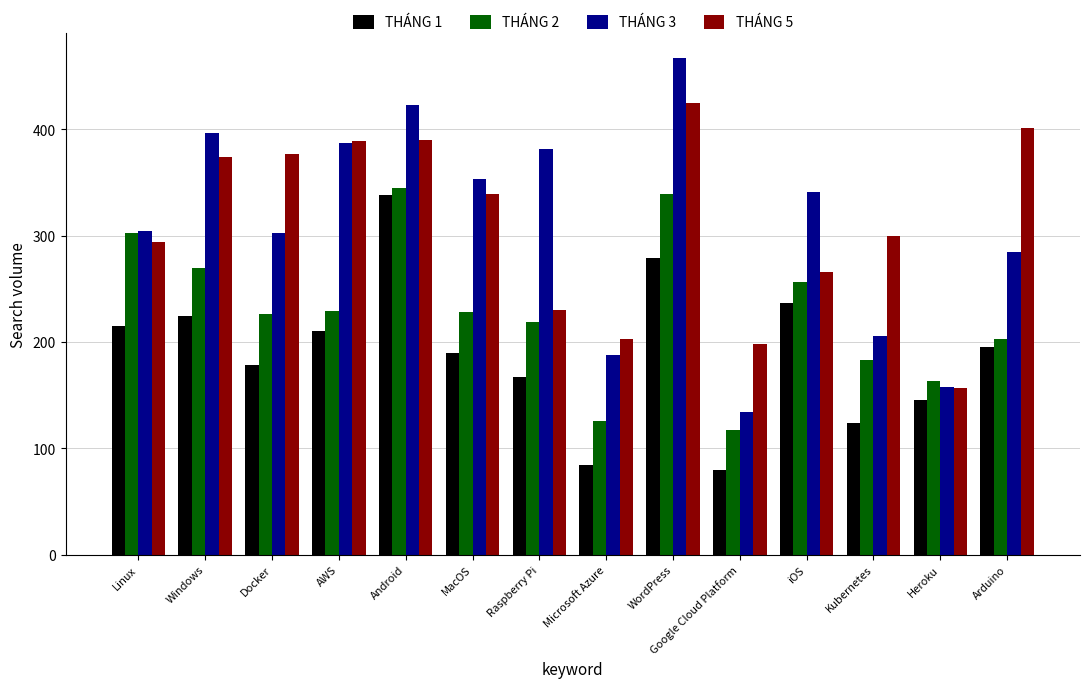

What is the maximum value shown in the chart?

467